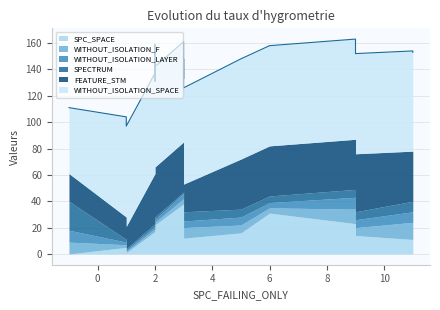

Read the SPC_SPACE value at 2.

17